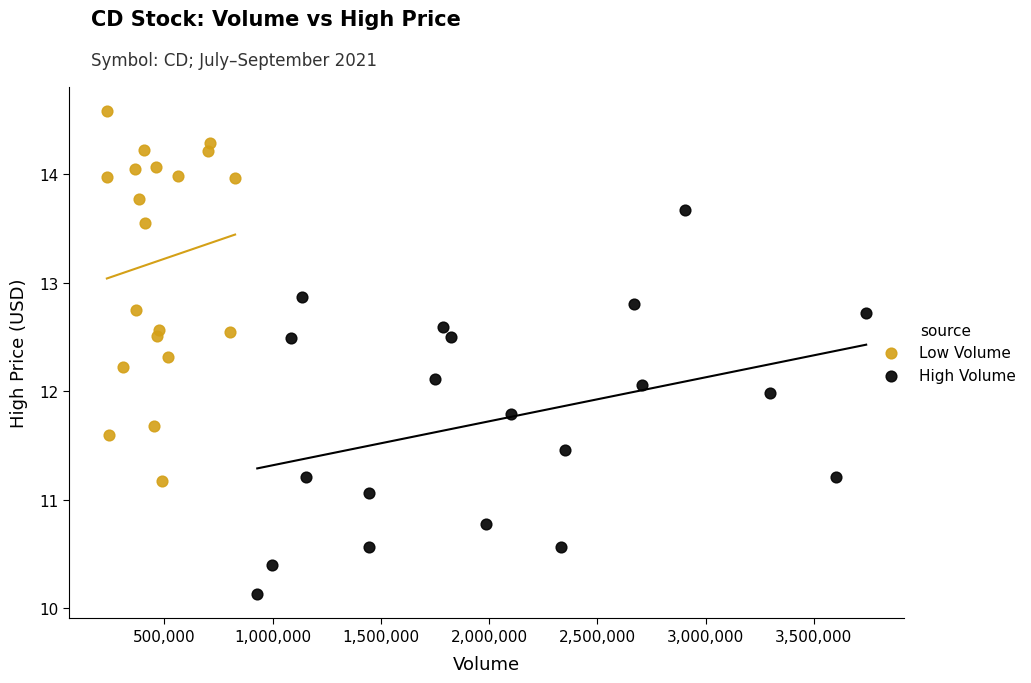

Which series contains the highest Y value?

Low Volume